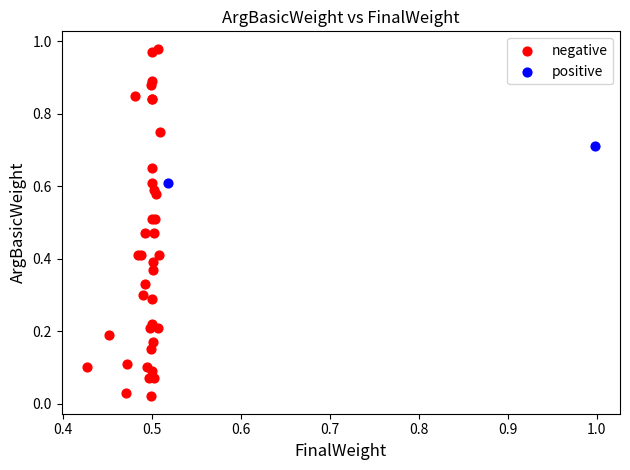

What are all the series names shown in the legend?

negative, positive